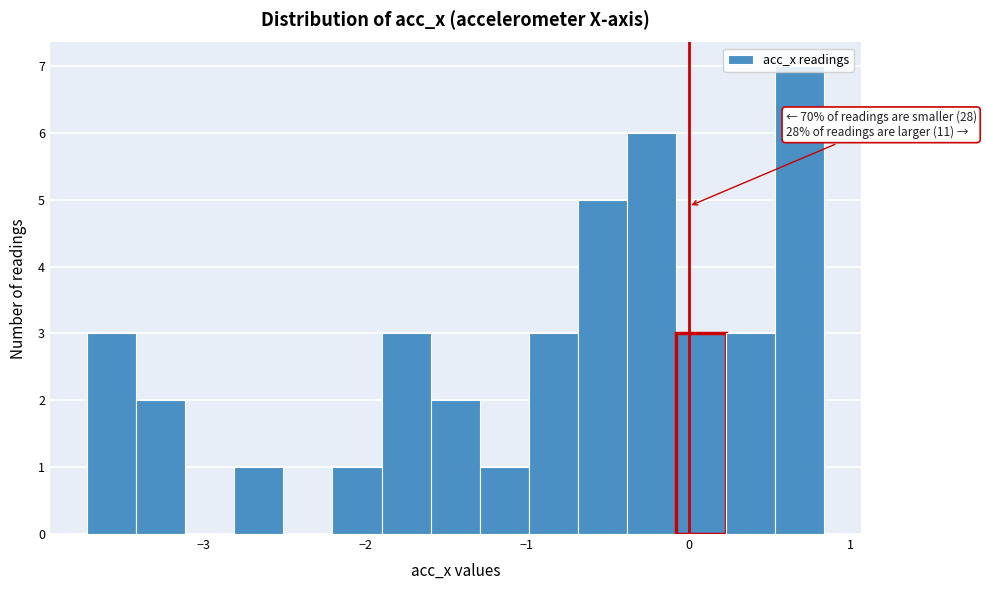

Read against the x-axis, roughly where is the centre of the tallest bar?

0.7